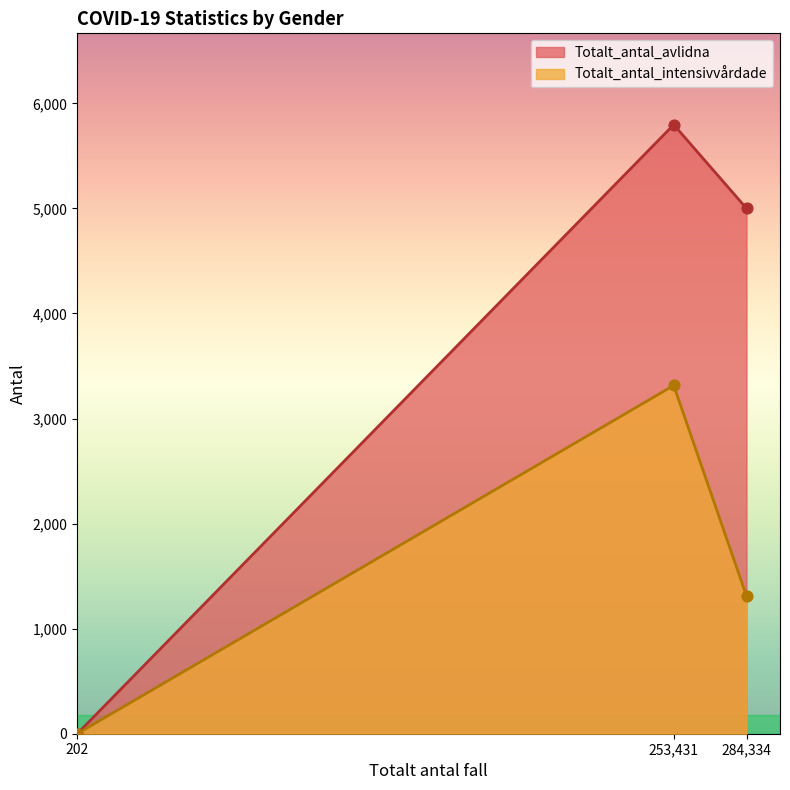

Which series has the widest spread of Y values?

Totalt_antal_avlidna